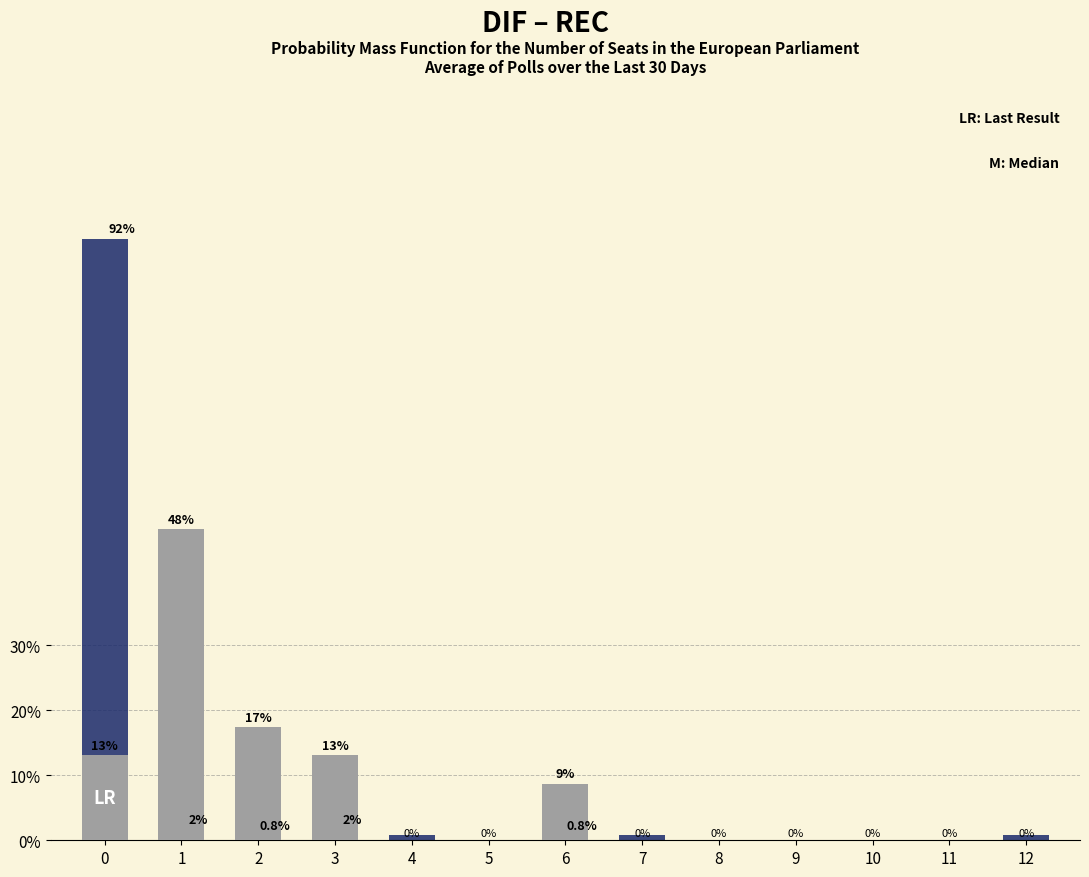

What are all the series names shown in the legend?

col_0 (LR), col_1 (M)